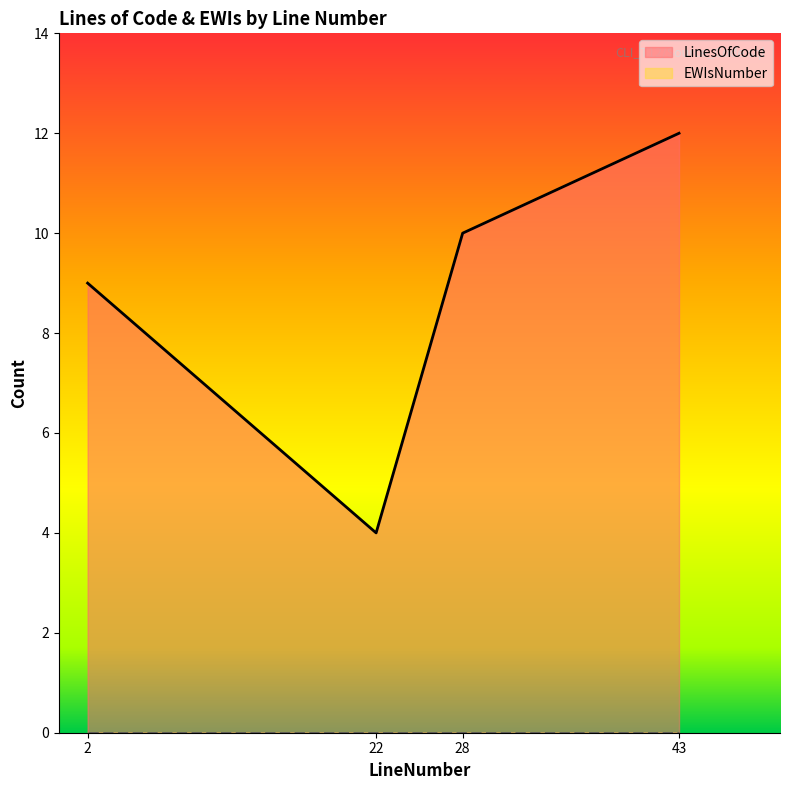

Count the number of data series in this chart.

2